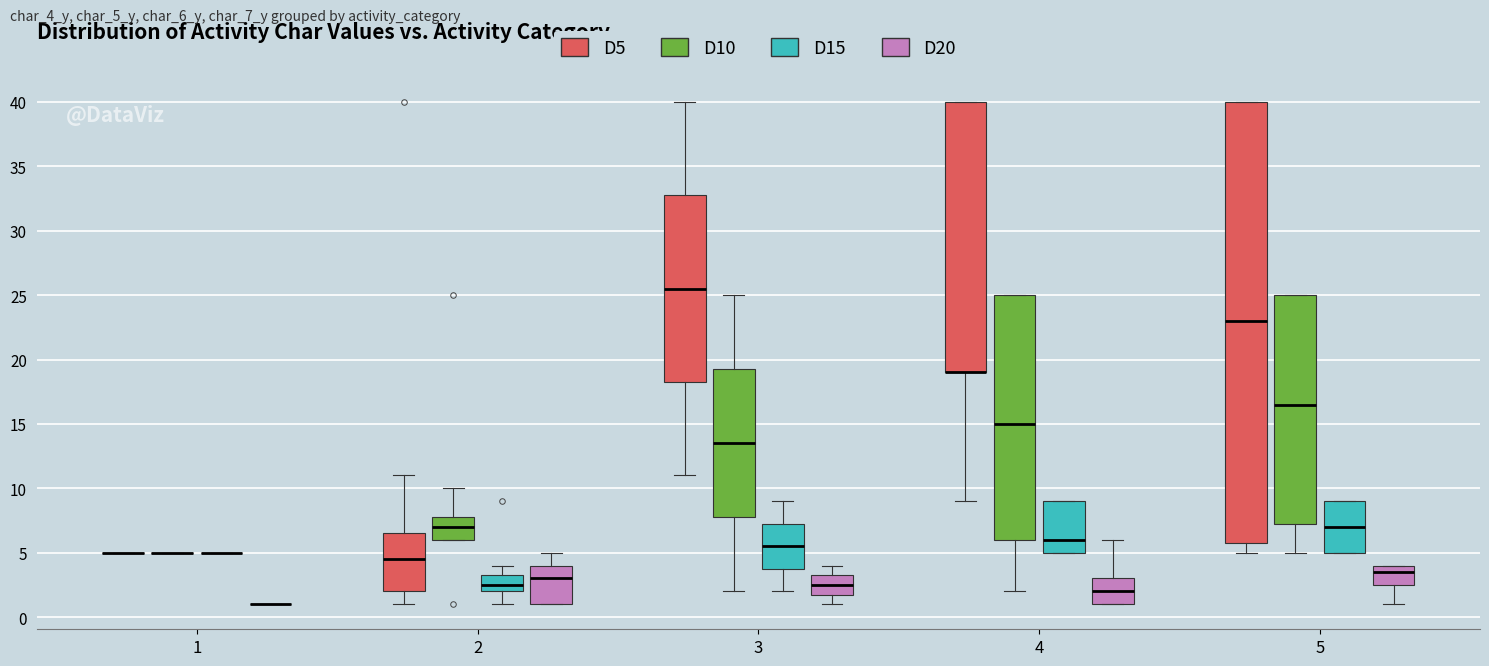

Reading left to right, transcribe this box plot: for each box, give where its median line is, the range the box spans, and where its two whiskers end, as read against the y-axis. The values are not printed on the chart, so give them approximately, as read against the axis.

1 (D5): box collapsed to a line at 5.0, whiskers 5.0 to 5.0
1 (D10): box collapsed to a line at 5.0, whiskers 5.0 to 5.0
1 (D15): box collapsed to a line at 5.0, whiskers 5.0 to 5.0
1 (D20): box collapsed to a line at 1.0, whiskers 1.0 to 1.0
2 (D5): median 4.5, box 2.0 to 6.5, whiskers 1.0 to 11.0
2 (D10): median 7.0, box 6.0 to 8.0, whiskers 6.0 to 10.0
2 (D15): median 2.5, box 2.0 to 3.5, whiskers 1.0 to 4.0
2 (D20): median 3.0, box 1.0 to 4.0, whiskers 1.0 to 5.0
3 (D5): median 25.5, box 18.5 to 33.0, whiskers 11.0 to 40.0
3 (D10): median 13.5, box 8.0 to 19.5, whiskers 2.0 to 25.0
3 (D15): median 5.5, box 4.0 to 7.5, whiskers 2.0 to 9.0
3 (D20): median 2.5, box 2.0 to 3.5, whiskers 1.0 to 4.0
4 (D5): median 19.0 (drawn on the box's lower edge), box 19.0 to 40.0, whiskers 9.0 to 40.0
4 (D10): median 15.0, box 6.0 to 25.0, whiskers 2.0 to 25.0
4 (D15): median 6.0, box 5.0 to 9.0, whiskers 5.0 to 9.0
4 (D20): median 2.0, box 1.0 to 3.0, whiskers 1.0 to 6.0
5 (D5): median 23.0, box 6.0 to 40.0, whiskers 5.0 to 40.0
5 (D10): median 16.5, box 7.5 to 25.0, whiskers 5.0 to 25.0
5 (D15): median 7.0, box 5.0 to 9.0, whiskers 5.0 to 9.0
5 (D20): median 3.5, box 2.5 to 4.0, whiskers 1.0 to 4.0